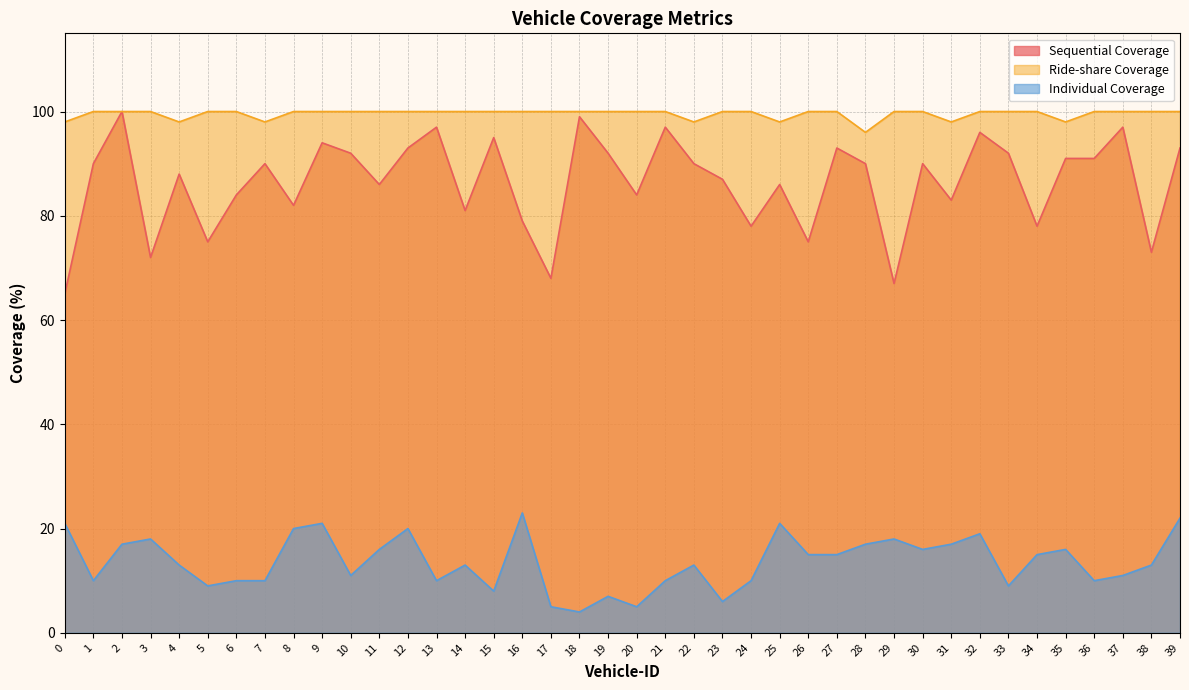

True or false: Ride-share Coverage has more than 2 points higher than both neighbors.

False